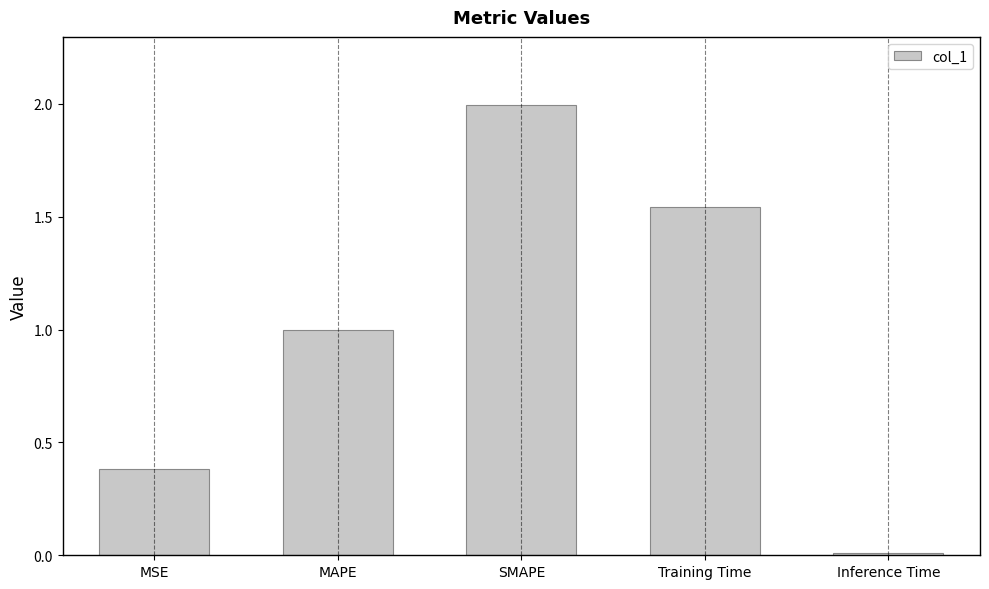

Rank the categories by value from highest to lowest.

SMAPE, Training Time, MAPE, MSE, Inference Time